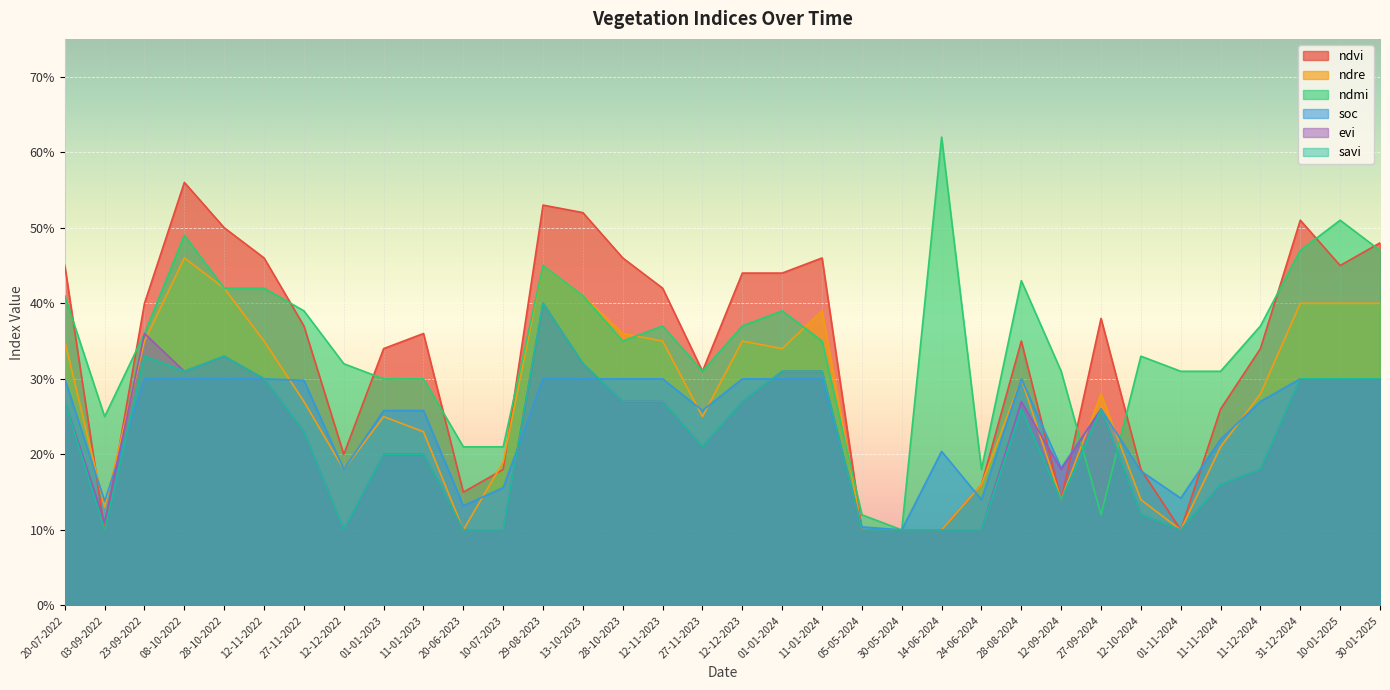

What is the label of the 17th point from the left?

27-11-2023